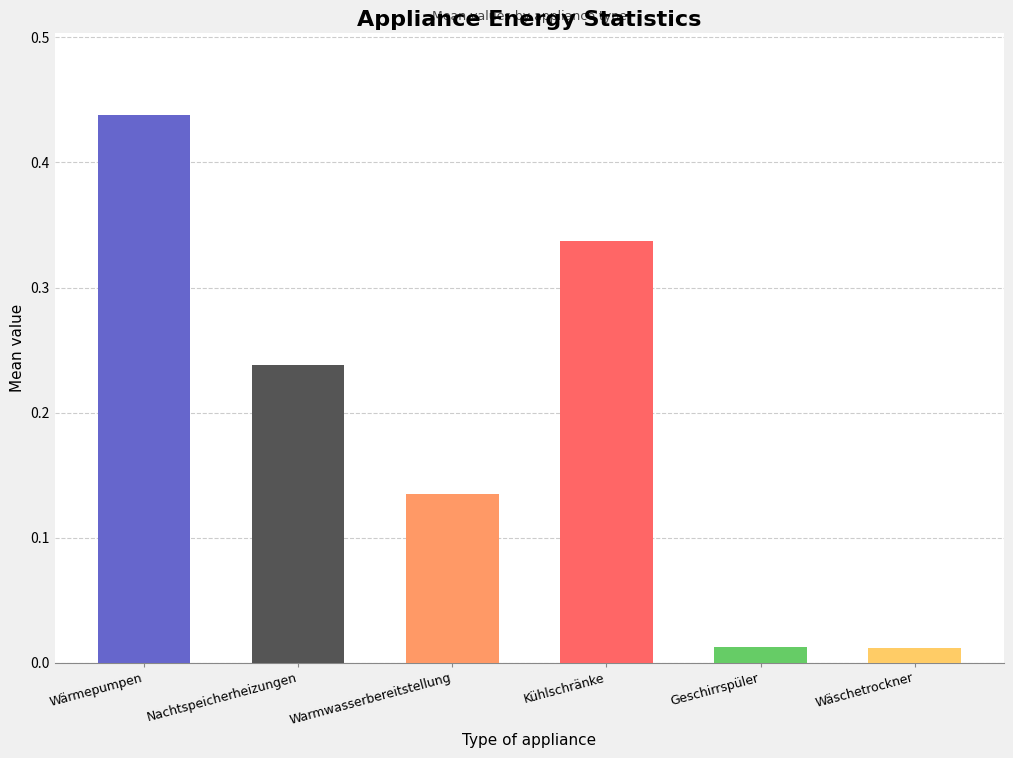

Reading right to left, what are all the values shown in this chart?

Wäschetrockner=0.0	Geschirrspüler=0.0	Kühlschränke=0.3	Warmwasserbereitstellung=0.1	Nachtspeicherheizungen=0.2	Wärmepumpen=0.4